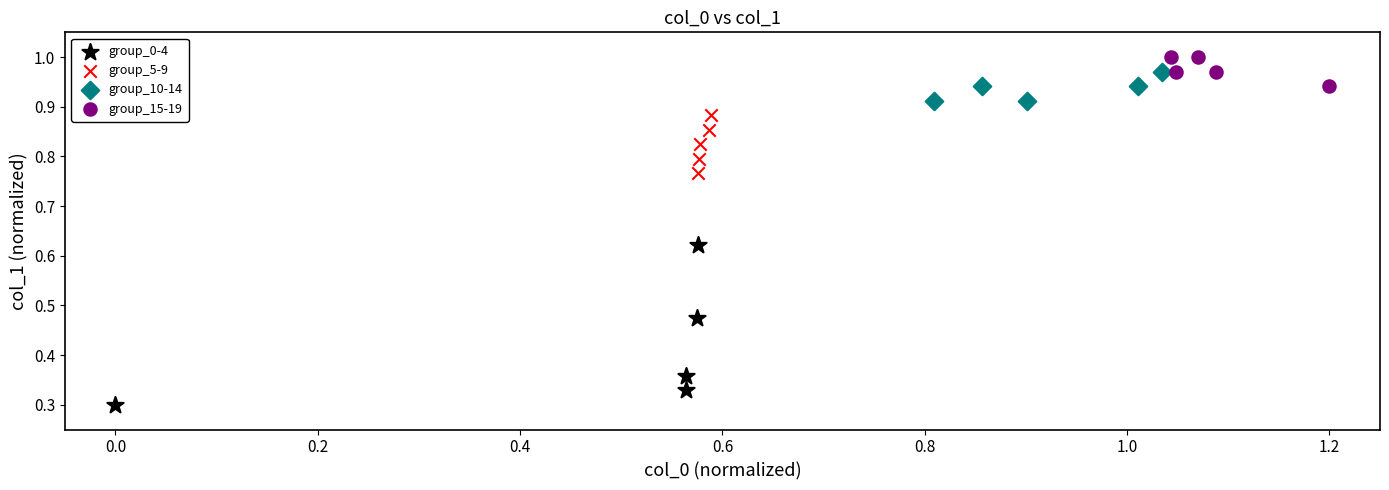

Which series has the largest Y range (max minus min)?

group_0-4